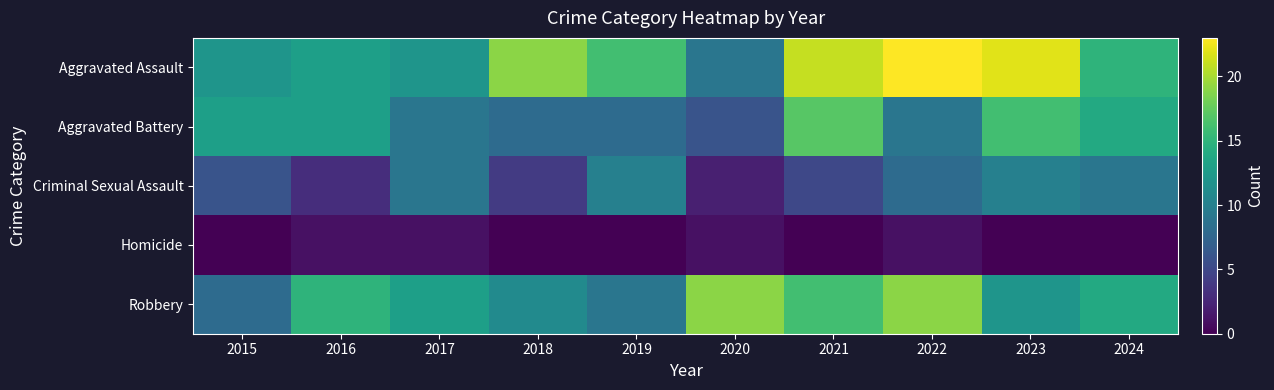

Reading left to right, extract all data points from this chart.

Aggravated Assault: 2015=12	2016=13	2017=12	2018=19	2019=16	2020=9	2021=21	2022=23	2023=22	2024=15
Aggravated Battery: 2015=13	2016=13	2017=9	2018=8	2019=8	2020=6	2021=17	2022=9	2023=16	2024=14
Criminal Sexual Assault: 2015=6	2016=3	2017=9	2018=4	2019=10	2020=2	2021=5	2022=8	2023=10	2024=9
Homicide: 2015=0	2016=1	2017=1	2018=0	2019=0	2020=1	2021=0	2022=1	2023=0	2024=0
Robbery: 2015=8	2016=15	2017=13	2018=11	2019=9	2020=19	2021=16	2022=19	2023=12	2024=14